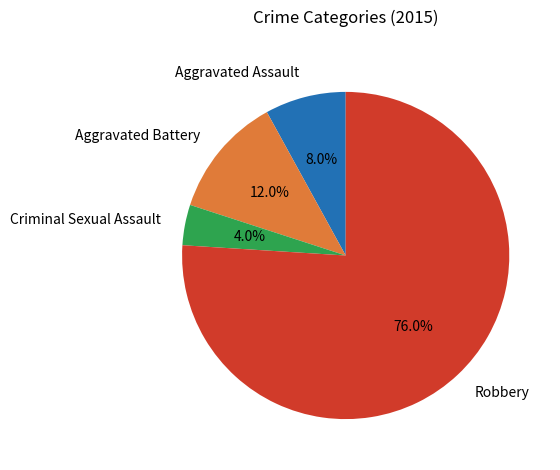

To the nearest percent, what is the average slice percentage?

25%